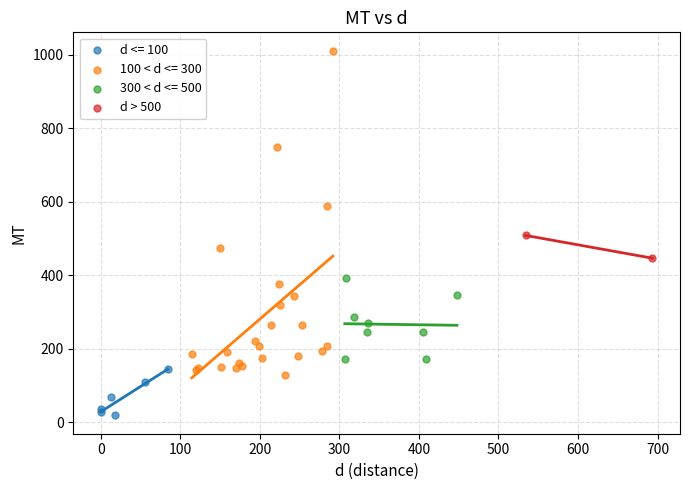

What are all the series names shown in the legend?

d <= 100, 100 < d <= 300, 300 < d <= 500, d > 500